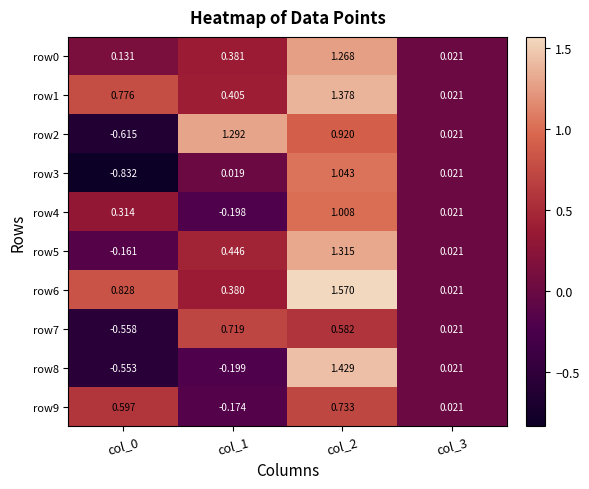

Between col_2 and col_3, which series saw the biggest shift?

row6